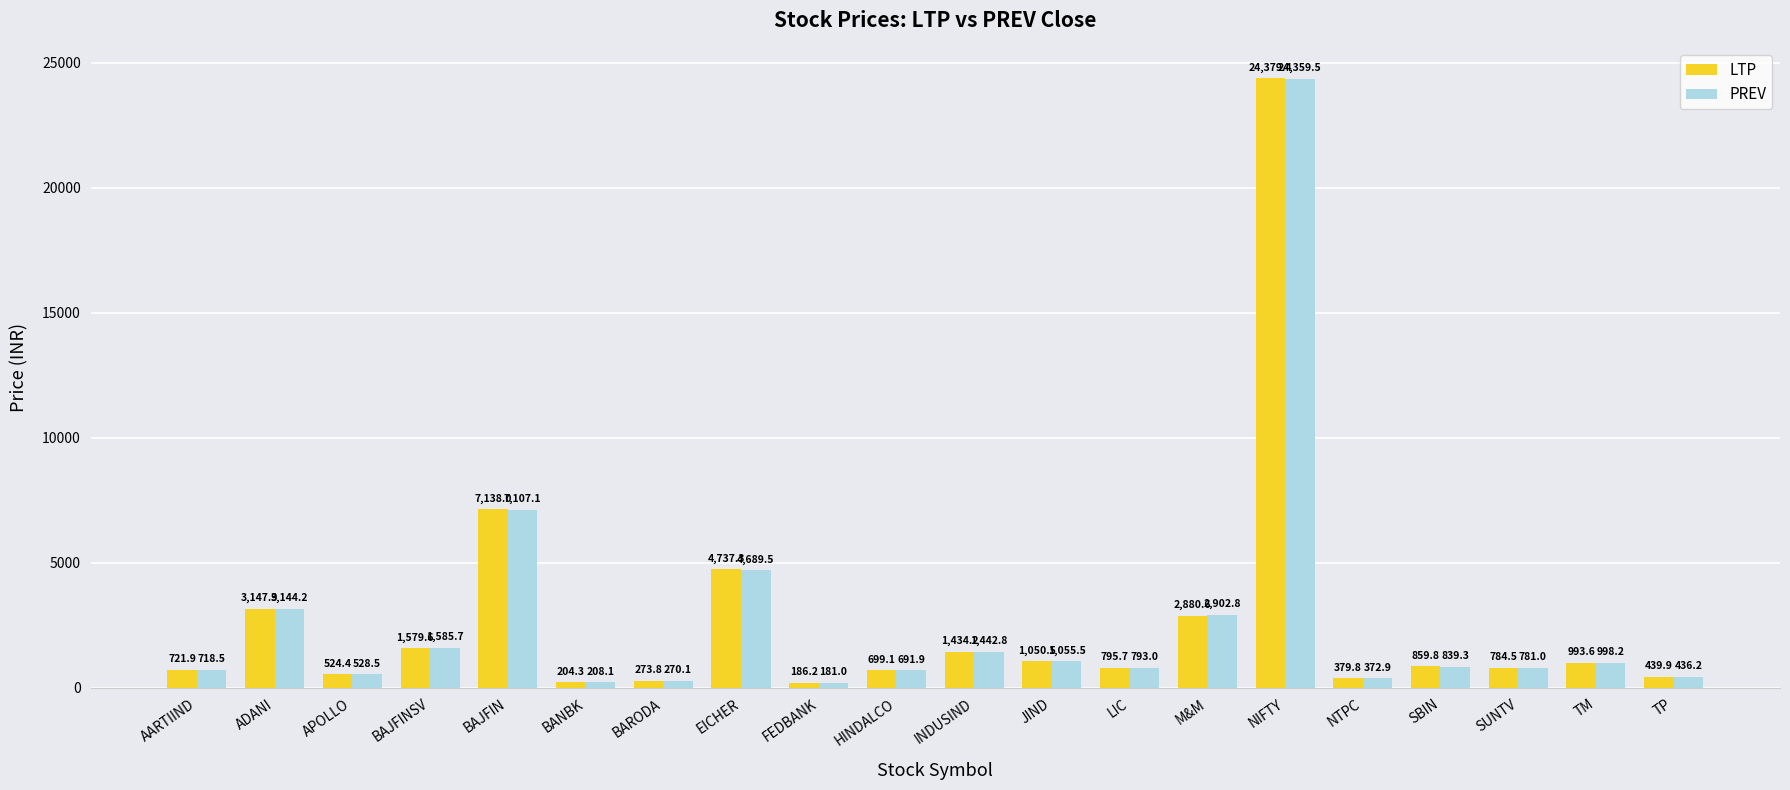

Count the number of categories in the chart.

20